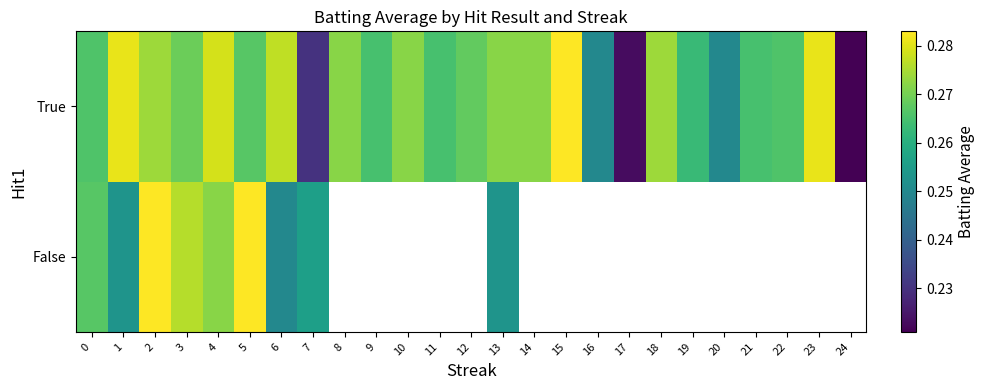

List the series in order of their peak value, lowest first.

False, True